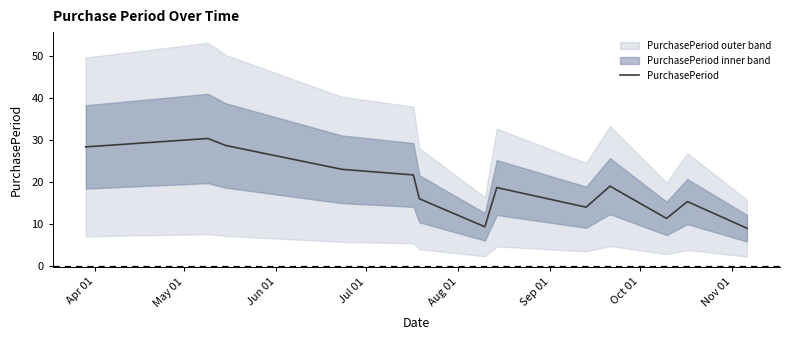

What is the lowest value of the PurchasePeriod series?

9.0